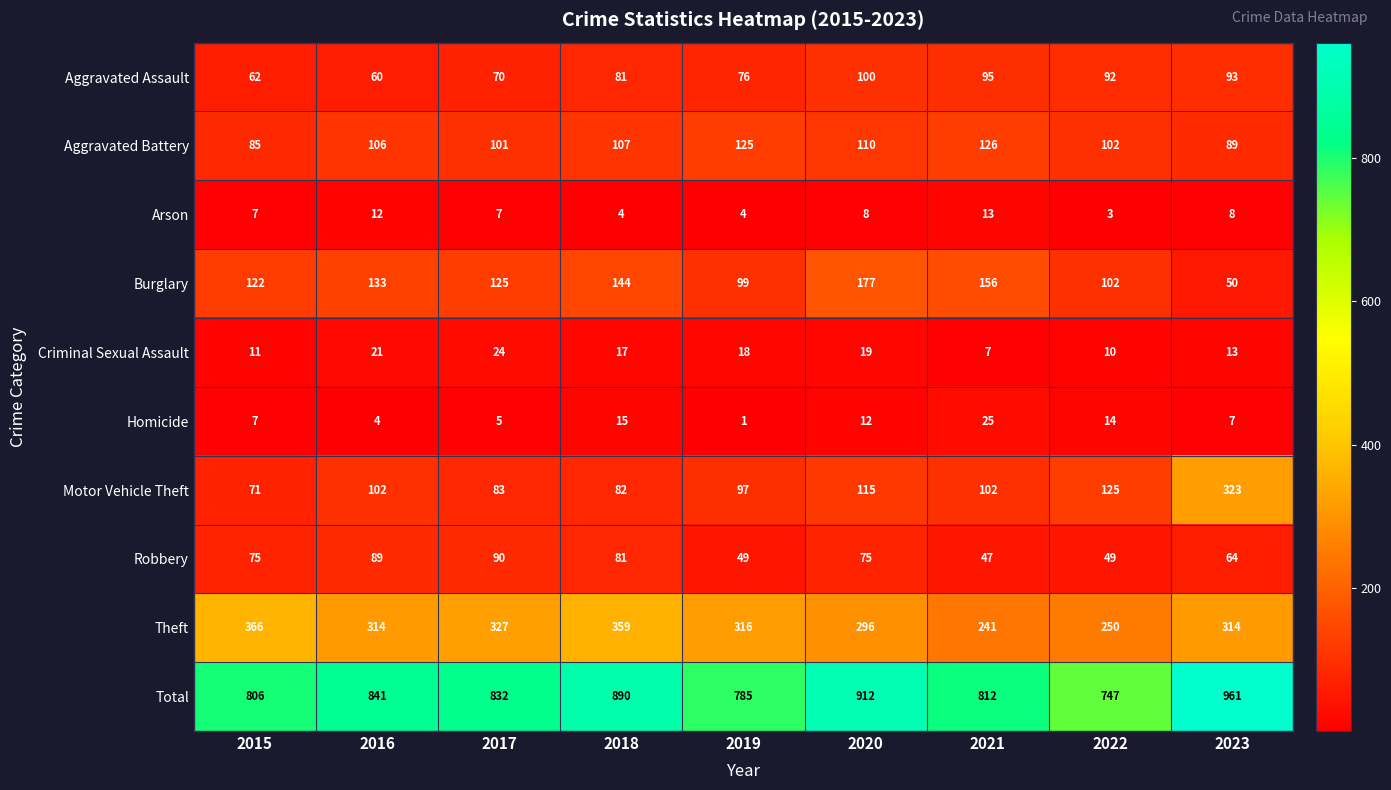

Read the Homicide value at 2017.

5